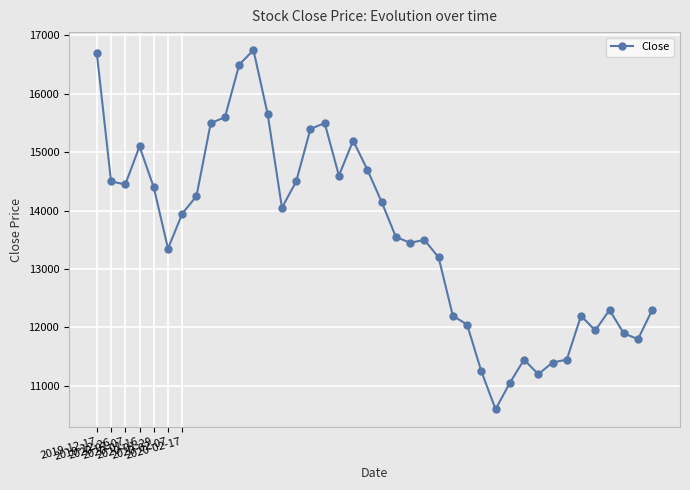

What is the value of the 32nd point from the left?

11200